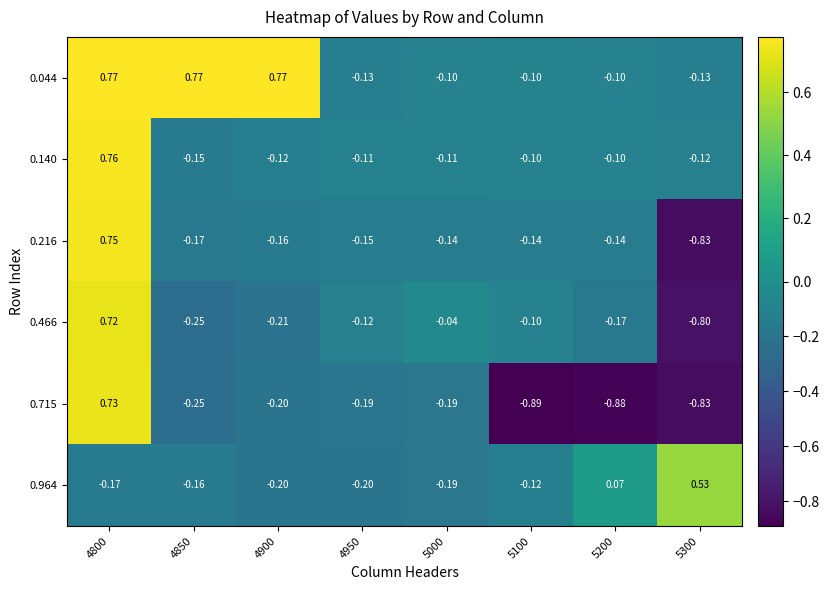

Is the value of 0.140 at 5000 greater than the value of 0.466 at 5000?

No